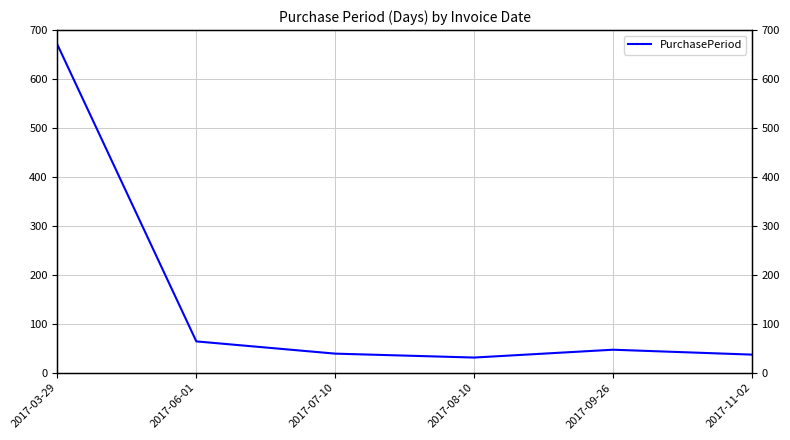

What is the difference between the values at 2017-11-02 and 2017-09-26?

10